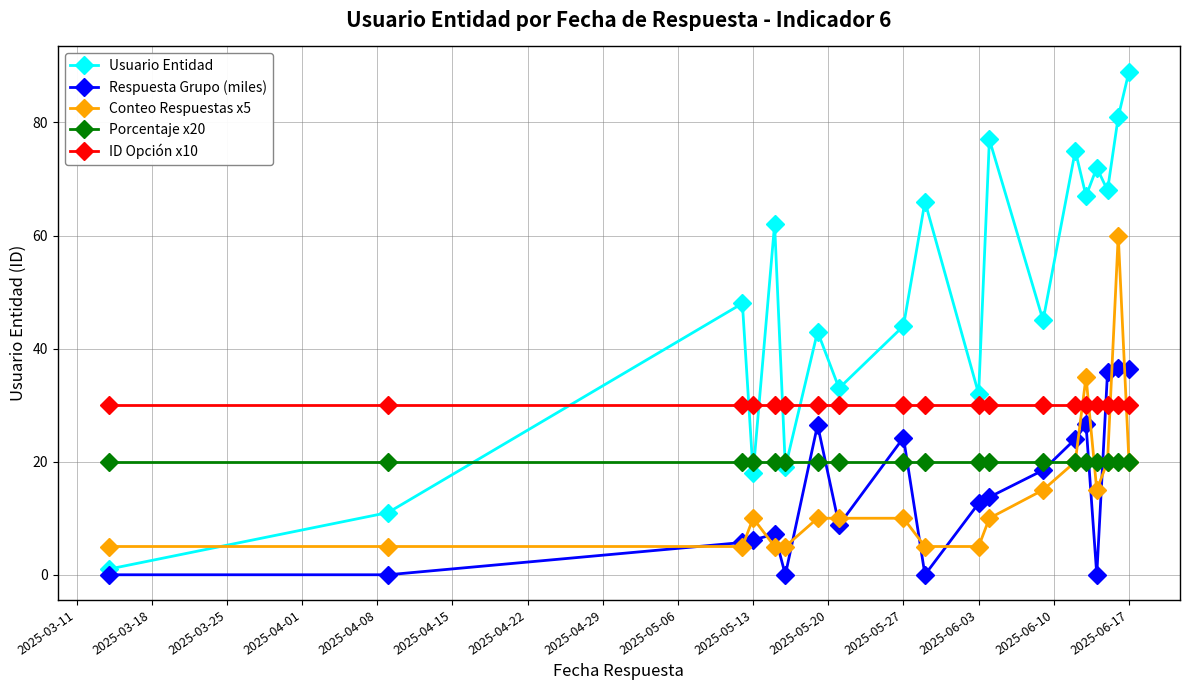

Rank the series by their maximum value, from lowest to highest.

Porcentaje x20, ID Opción x10, Respuesta Grupo (miles), Conteo Respuestas x5, Usuario Entidad